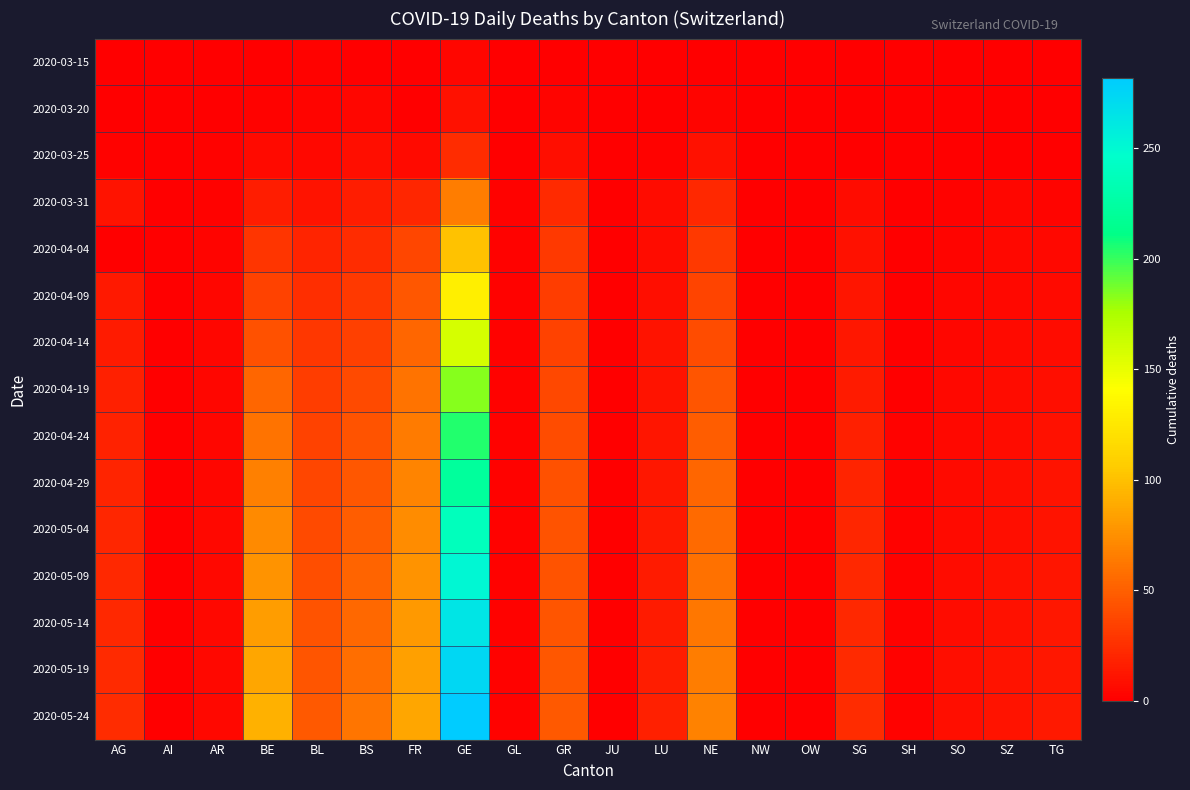

Reading right to left, extract all data points from this chart.

2020-03-15: TG=0	SZ=0	SO=0	SH=0	SG=0	OW=0	NW=0	NE=0	LU=0	JU=0	GR=0	GL=0	GE=4	FR=0	BS=0	BL=2	BE=0	AR=0	AI=0	AG=0
2020-03-20: TG=0	SZ=0	SO=0	SH=0	SG=0	OW=0	NW=0	NE=3	LU=0	JU=0	GR=3	GL=0	GE=9	FR=1	BS=4	BL=3	BE=2	AR=0	AI=0	AG=1
2020-03-25: TG=1	SZ=0	SO=1	SH=0	SG=1	OW=0	NW=0	NE=9	LU=2	JU=0	GR=8	GL=0	GE=24	FR=6	BS=8	BL=5	BE=6	AR=2	AI=0	AG=2
2020-03-31: TG=3	SZ=4	SO=2	SH=1	SG=7	OW=0	NW=0	NE=22	LU=7	JU=0	GR=23	GL=2	GE=66	FR=20	BS=16	BL=10	BE=16	AR=2	AI=0	AG=11
2020-04-04: TG=5	SZ=5	SO=3	SH=1	SG=9	OW=0	NW=0	NE=30	LU=7	JU=0	GR=30	GL=2	GE=101	FR=37	BS=24	BL=19	BE=28	AR=3	AI=0	AG=0
2020-04-09: TG=6	SZ=5	SO=4	SH=1	SG=12	OW=0	NW=0	NE=36	LU=8	JU=0	GR=33	GL=2	GE=131	FR=46	BS=30	BL=25	BE=35	AR=4	AI=0	AG=14
2020-04-14: TG=7	SZ=6	SO=4	SH=1	SG=13	OW=0	NW=0	NE=40	LU=10	JU=0	GR=35	GL=2	GE=158	FR=53	BS=34	BL=29	BE=42	AR=4	AI=0	AG=15
2020-04-19: TG=8	SZ=7	SO=5	SH=1	SG=15	OW=0	NW=0	NE=45	LU=11	JU=0	GR=38	GL=2	GE=183	FR=60	BS=39	BL=33	BE=53	AR=4	AI=0	AG=17
2020-04-24: TG=9	SZ=7	SO=5	SH=2	SG=17	OW=0	NW=0	NE=49	LU=12	JU=0	GR=40	GL=2	GE=204	FR=64	BS=43	BL=35	BE=60	AR=4	AI=0	AG=18
2020-04-29: TG=10	SZ=8	SO=6	SH=2	SG=19	OW=0	NW=0	NE=53	LU=13	JU=0	GR=42	GL=2	GE=222	FR=69	BS=46	BL=37	BE=67	AR=4	AI=0	AG=19
2020-05-04: TG=11	SZ=8	SO=6	SH=2	SG=20	OW=0	NW=0	NE=56	LU=14	JU=0	GR=43	GL=2	GE=238	FR=73	BS=49	BL=39	BE=72	AR=5	AI=0	AG=20
2020-05-09: TG=12	SZ=9	SO=7	SH=2	SG=21	OW=0	NW=0	NE=59	LU=15	JU=0	GR=44	GL=2	GE=252	FR=77	BS=52	BL=41	BE=77	AR=5	AI=0	AG=21
2020-05-14: TG=13	SZ=9	SO=7	SH=2	SG=22	OW=0	NW=0	NE=62	LU=15	JU=0	GR=45	GL=2	GE=264	FR=80	BS=55	BL=43	BE=82	AR=5	AI=0	AG=22
2020-05-19: TG=13	SZ=10	SO=8	SH=2	SG=23	OW=0	NW=0	NE=65	LU=16	JU=0	GR=46	GL=2	GE=274	FR=83	BS=58	BL=45	BE=87	AR=5	AI=0	AG=23
2020-05-24: TG=14	SZ=10	SO=8	SH=2	SG=24	OW=0	NW=0	NE=68	LU=17	JU=0	GR=47	GL=2	GE=282	FR=86	BS=61	BL=47	BE=92	AR=5	AI=0	AG=24